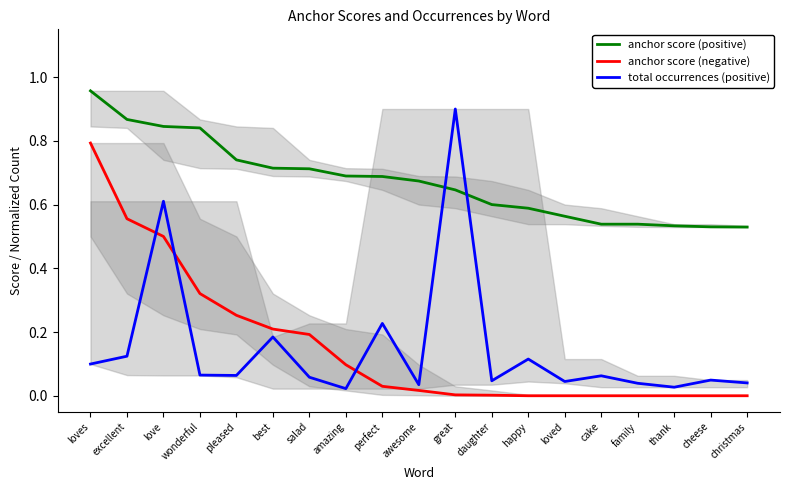

Reading right to left, transcribe all the data shown in this chart.

anchor score (positive): christmas=0.5	cheese=0.5	thank=0.5	family=0.5	cake=0.5	loved=0.6	happy=0.6	daughter=0.6	great=0.6	awesome=0.7	perfect=0.7	amazing=0.7	salad=0.7	best=0.7	pleased=0.7	wonderful=0.8	love=0.8	excellent=0.9	loves=1.0
anchor score (negative): christmas=0.0	cheese=0.0	thank=0.0	family=0.0	cake=0.0	loved=0.0	happy=0.0	daughter=0.0	great=0.0	awesome=0.0	perfect=0.0	amazing=0.1	salad=0.2	best=0.2	pleased=0.3	wonderful=0.3	love=0.5	excellent=0.6	loves=0.8
total occurrences (positive): christmas=0.0	cheese=0.0	thank=0.0	family=0.0	cake=0.1	loved=0.0	happy=0.1	daughter=0.0	great=0.9	awesome=0.0	perfect=0.2	amazing=0.0	salad=0.1	best=0.2	pleased=0.1	wonderful=0.1	love=0.6	excellent=0.1	loves=0.1